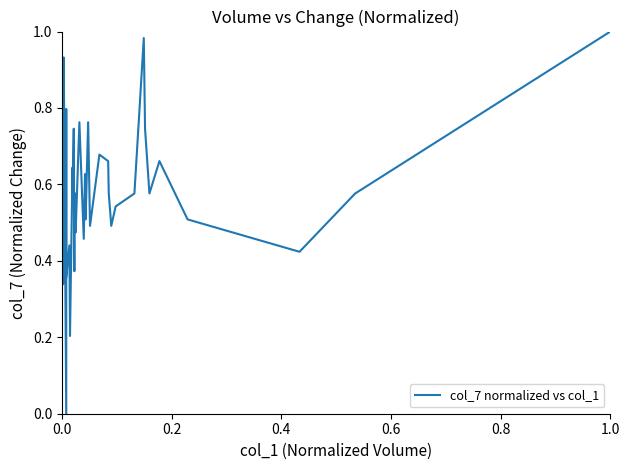

What is the average value?

0.6